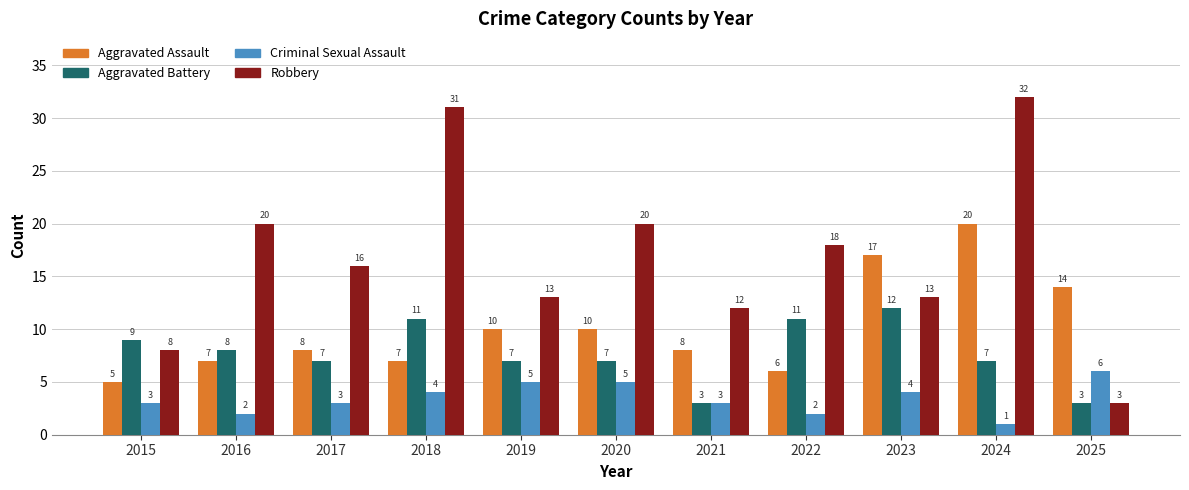

How many Criminal Sexual Assault values are between 2 and 5?

9